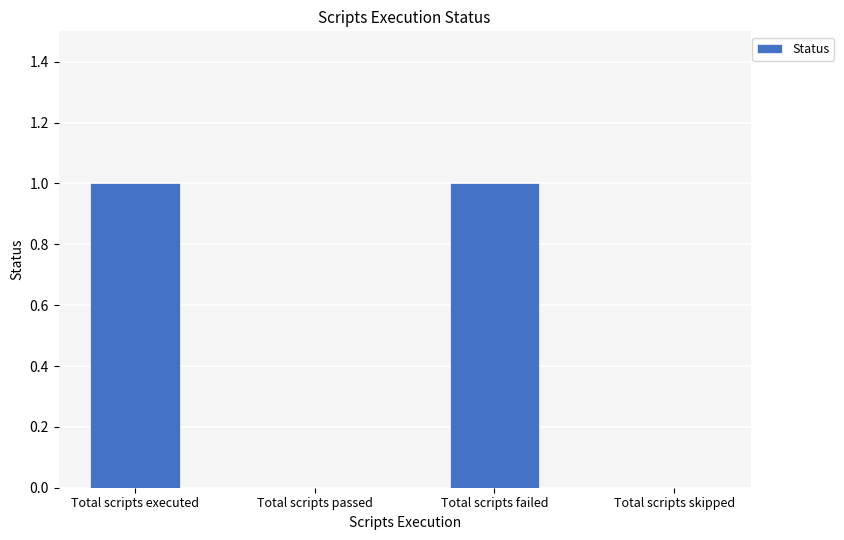

Reading left to right, extract all data points from this chart.

1	0	1	0